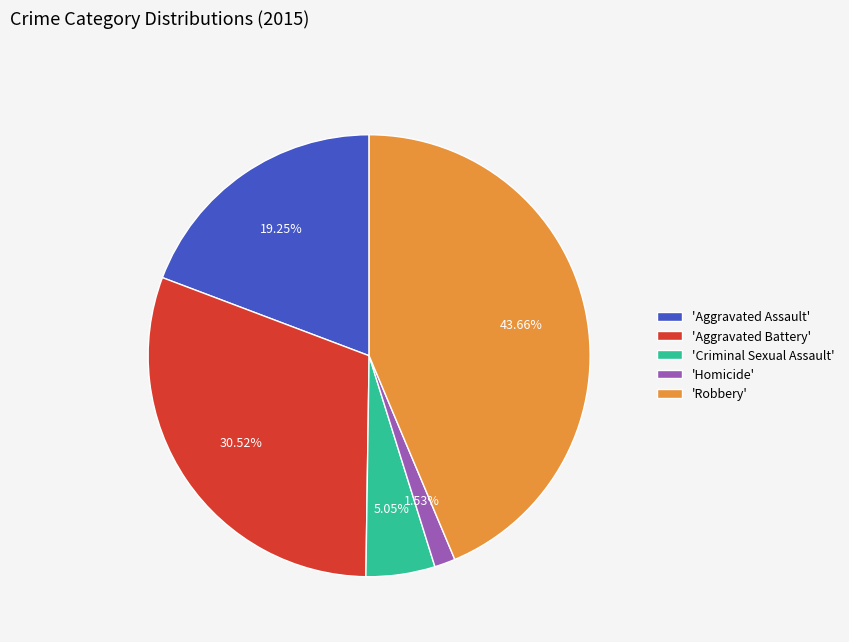

Is the sum of 'Criminal Sexual Assault' and 'Aggravated Assault' greater than half?

No